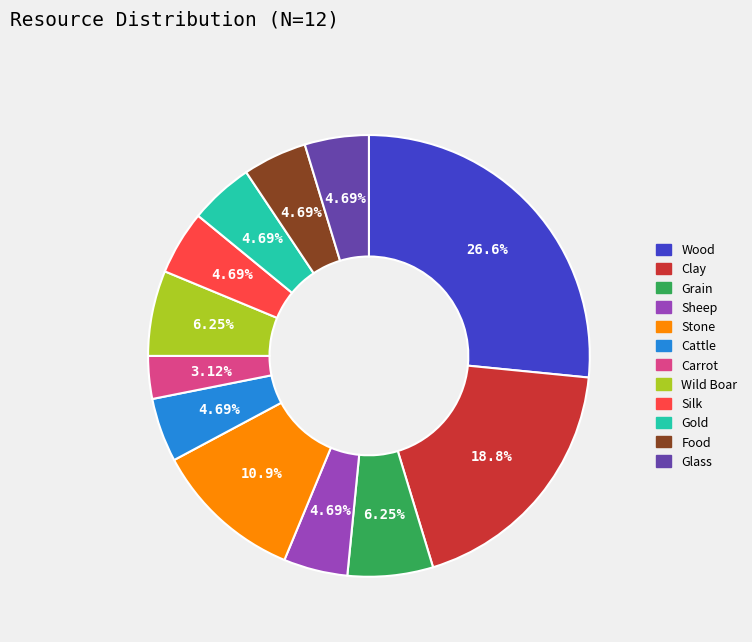

Which has a higher value, Cattle or Wild Boar?

Wild Boar